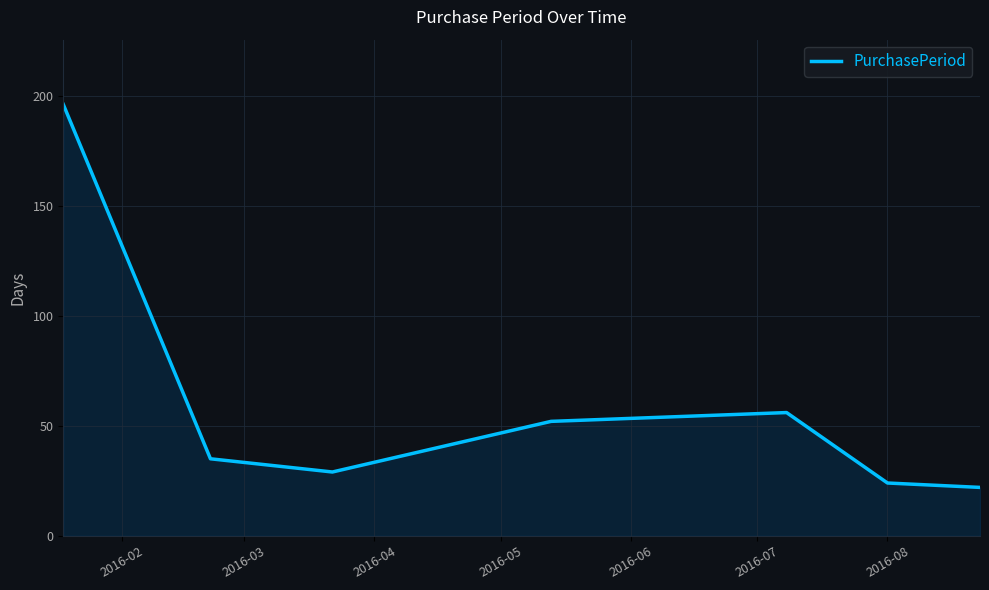

How many values are below 35?

3